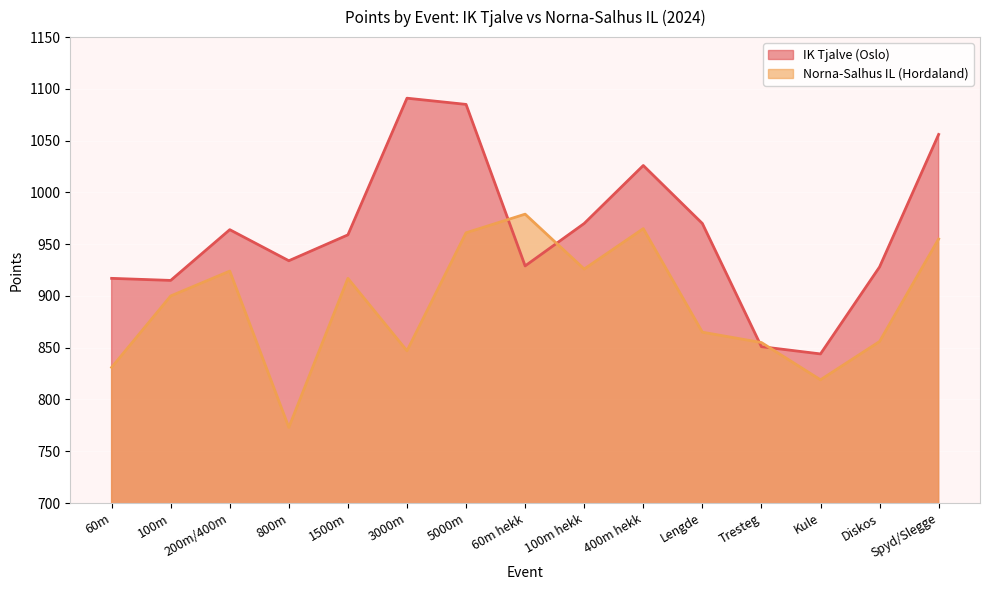

Reading left to right, list all the values displayed in this chart.

IK Tjalve (Oslo): 917	915	964	934	959	1091	1085	929	970	1026	970	851	844	928	1056
Norna-Salhus IL (Hordaland): 831	900	924	773	917	847	961	979	926	965	865	855	819	856	955